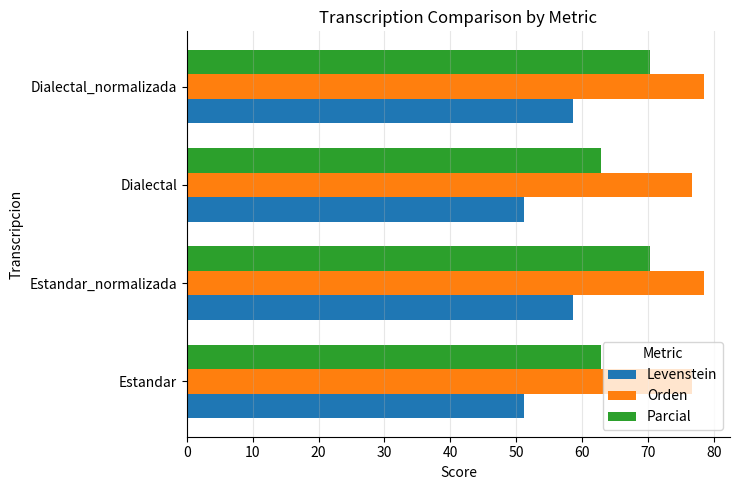

What is the difference between the maximum and minimum values in the Parcial series?

7.4